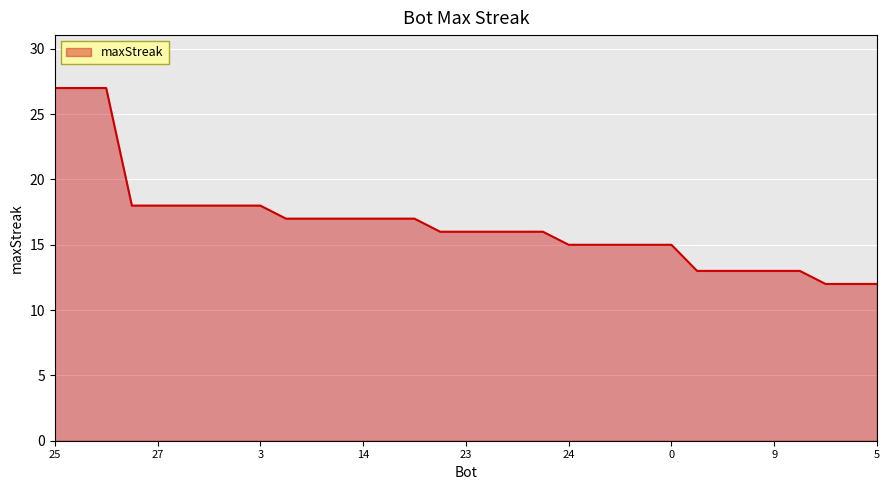

Reading left to right, transcribe all the data shown in this chart.

27	27	27	18	18	18	18	18	18	17	17	17	17	17	17	16	16	16	16	16	15	15	15	15	15	13	13	13	13	13	12	12	12